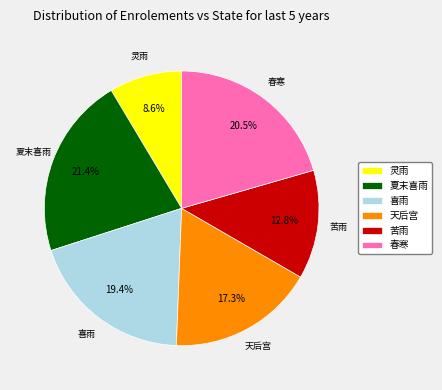

How many slices are in this pie chart?

6